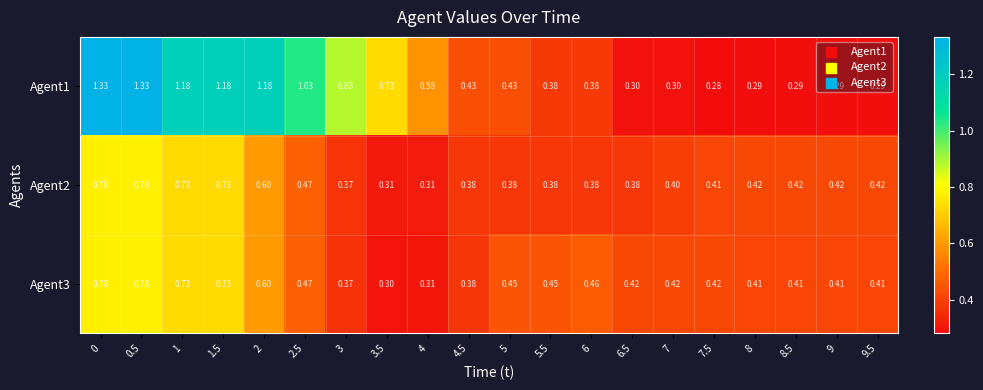

Is the value of Agent1 at 9 greater than the value of Agent3 at 1?

No